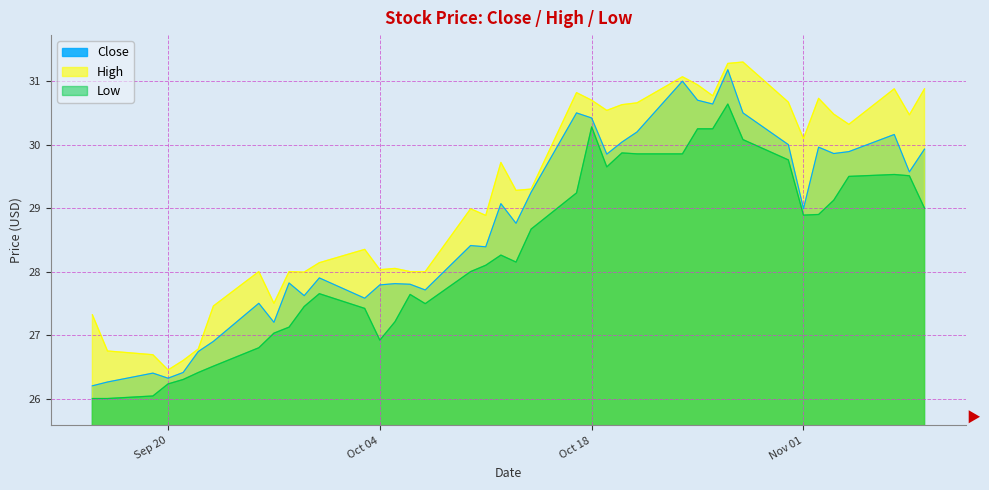

Which category has the highest value in the Close series?

2016-10-27